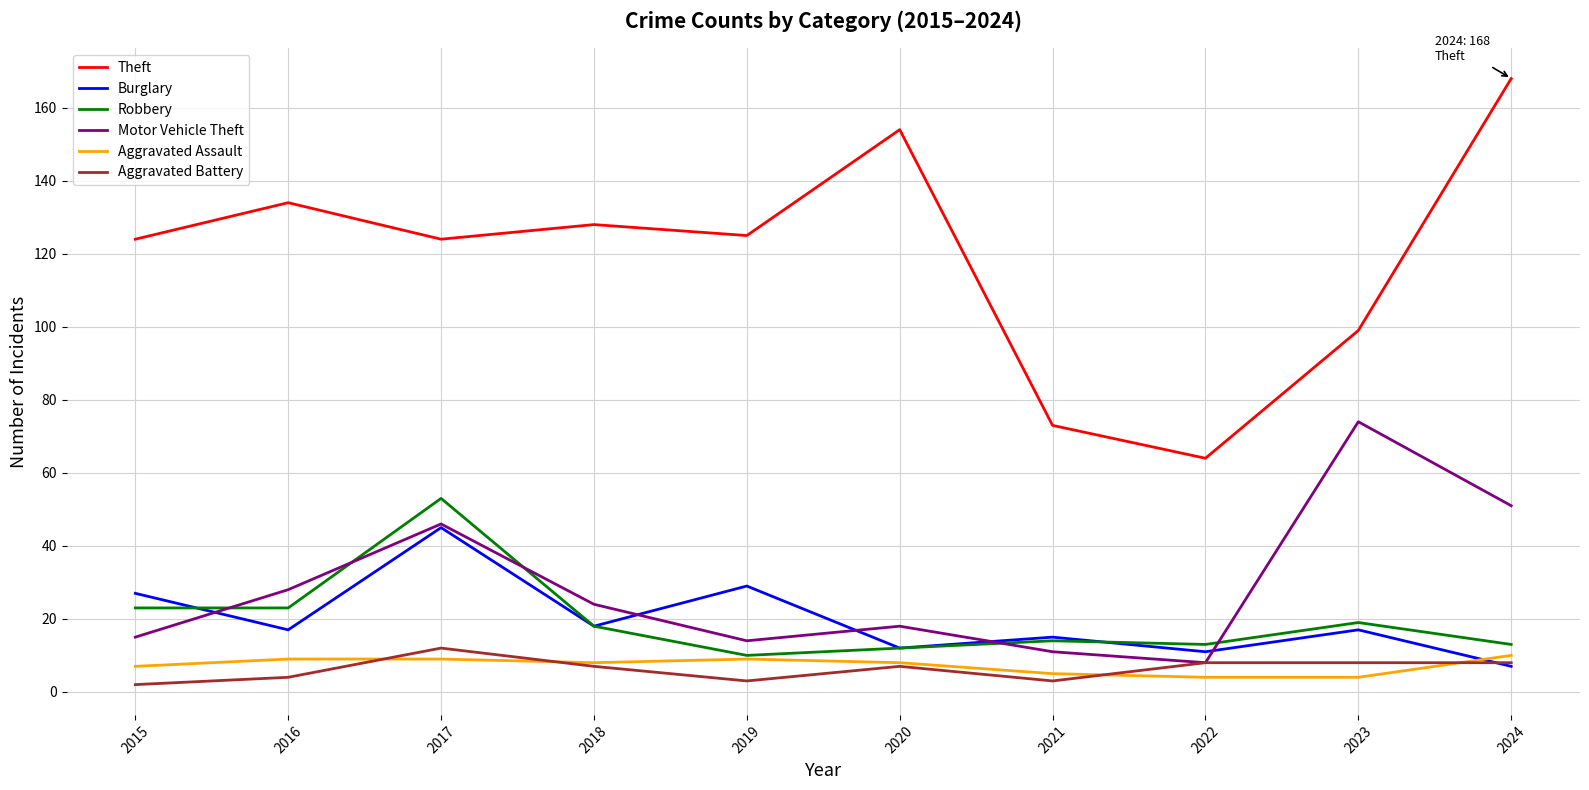

Which series has the largest range (max minus min)?

Theft